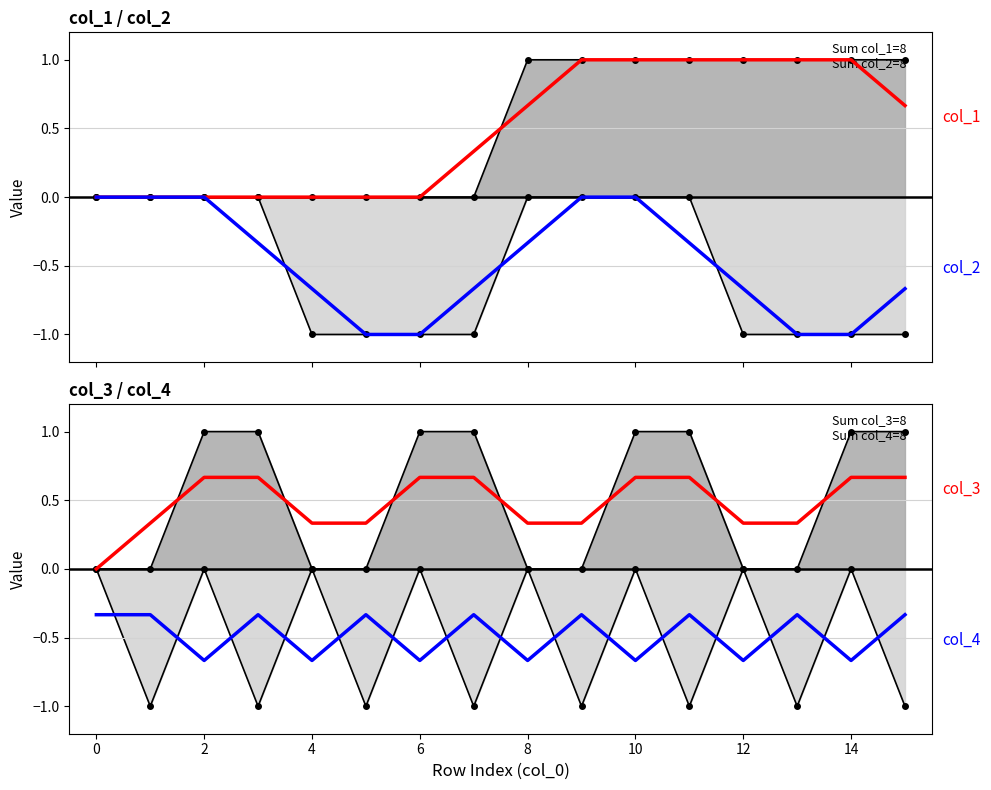

What is the sum of all col_4 values?

-8